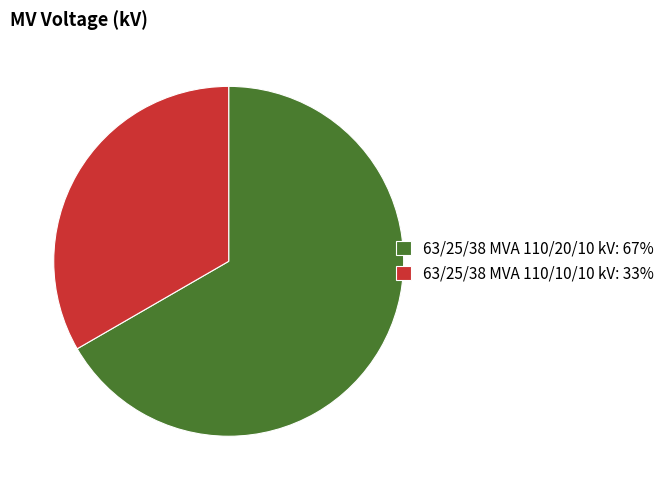

What is the ratio of the value at 63/25/38 MVA 110/20/10 kV: 67% to the value at 63/25/38 MVA 110/10/10 kV: 33%?

2.0